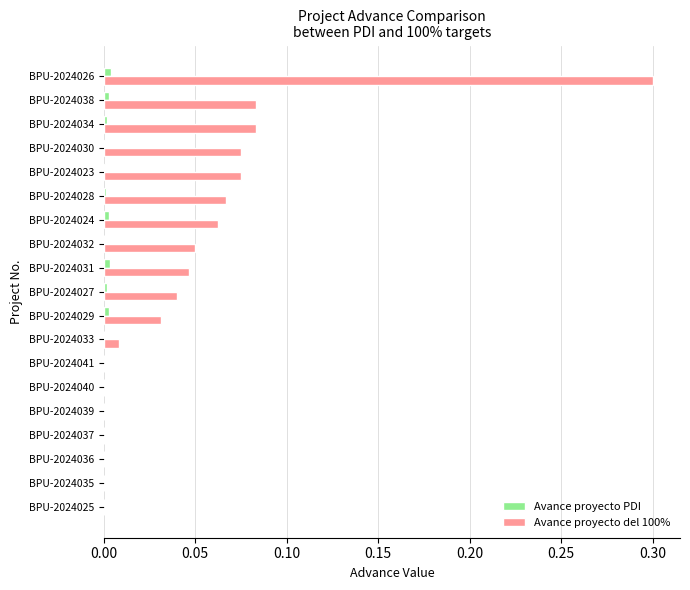

Which category has the highest value across all series?

BPU-2024026